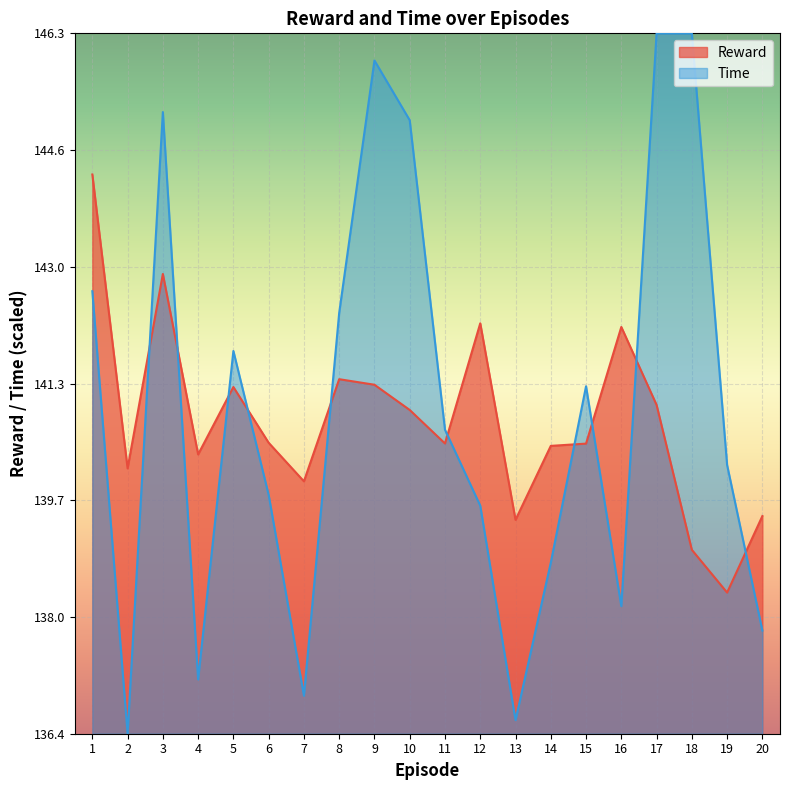

What is the approximate value of Reward at 14?

140.4